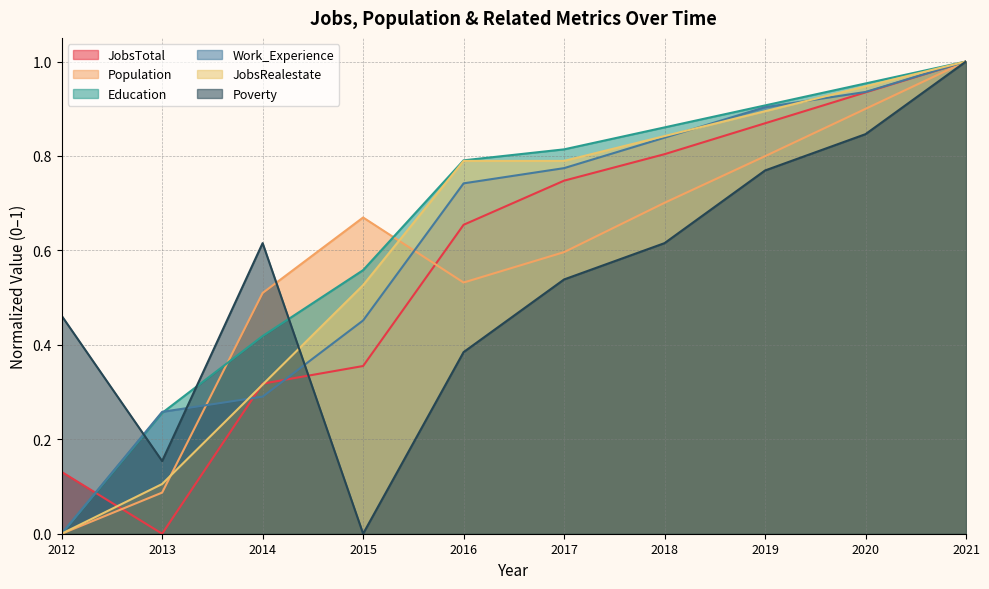

Between 2014 and 2020, which is larger?

2020